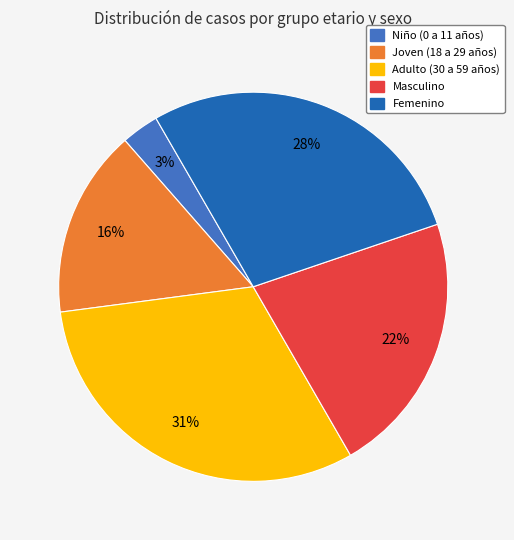

To the nearest percent, what portion does Masculino represent?

22%